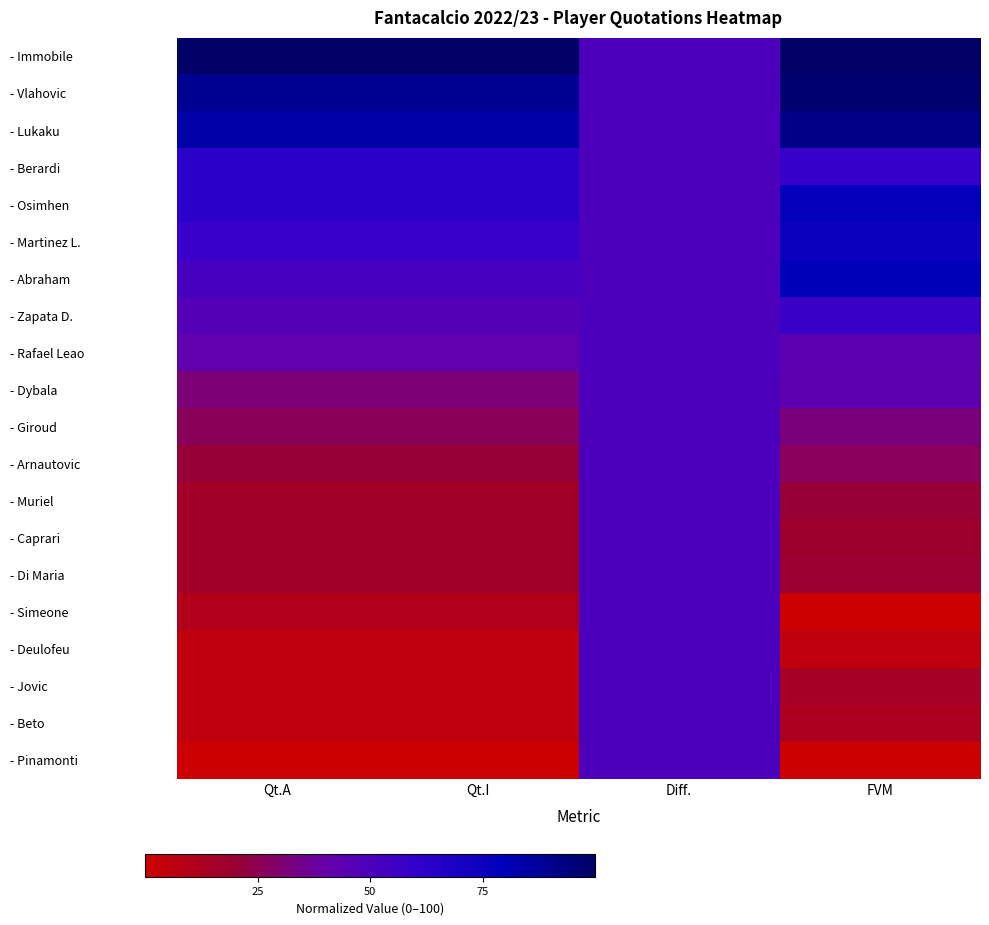

Reading right to left, transcribe all the data shown in this chart.

- Immobile: FVM=100.0	Diff.=50.0	Qt.I=100.0	Qt.A=100.0
- Vlahovic: FVM=98.0	Diff.=50.0	Qt.I=89.5	Qt.A=89.5
- Lukaku: FVM=92.1	Diff.=50.0	Qt.I=84.2	Qt.A=84.2
- Berardi: FVM=58.8	Diff.=50.0	Qt.I=63.2	Qt.A=63.2
- Osimhen: FVM=78.9	Diff.=50.0	Qt.I=63.2	Qt.A=63.2
- Martinez L.: FVM=75.7	Diff.=50.0	Qt.I=57.9	Qt.A=57.9
- Abraham: FVM=80.1	Diff.=50.0	Qt.I=52.6	Qt.A=52.6
- Zapata D.: FVM=57.6	Diff.=50.0	Qt.I=47.4	Qt.A=47.4
- Rafael Leao: FVM=44.2	Diff.=50.0	Qt.I=42.1	Qt.A=42.1
- Dybala: FVM=43.6	Diff.=50.0	Qt.I=31.6	Qt.A=31.6
- Giroud: FVM=32.2	Diff.=50.0	Qt.I=26.3	Qt.A=26.3
- Arnautovic: FVM=26.9	Diff.=50.0	Qt.I=21.1	Qt.A=21.1
- Muriel: FVM=21.1	Diff.=50.0	Qt.I=15.8	Qt.A=15.8
- Caprari: FVM=18.1	Diff.=50.0	Qt.I=15.8	Qt.A=15.8
- Di Maria: FVM=19.3	Diff.=50.0	Qt.I=15.8	Qt.A=15.8
- Simeone: FVM=0.0	Diff.=50.0	Qt.I=10.5	Qt.A=10.5
- Deulofeu: FVM=5.0	Diff.=50.0	Qt.I=5.3	Qt.A=5.3
- Jovic: FVM=15.2	Diff.=50.0	Qt.I=5.3	Qt.A=5.3
- Beto: FVM=12.3	Diff.=50.0	Qt.I=5.3	Qt.A=5.3
- Pinamonti: FVM=0.3	Diff.=50.0	Qt.I=0.0	Qt.A=0.0